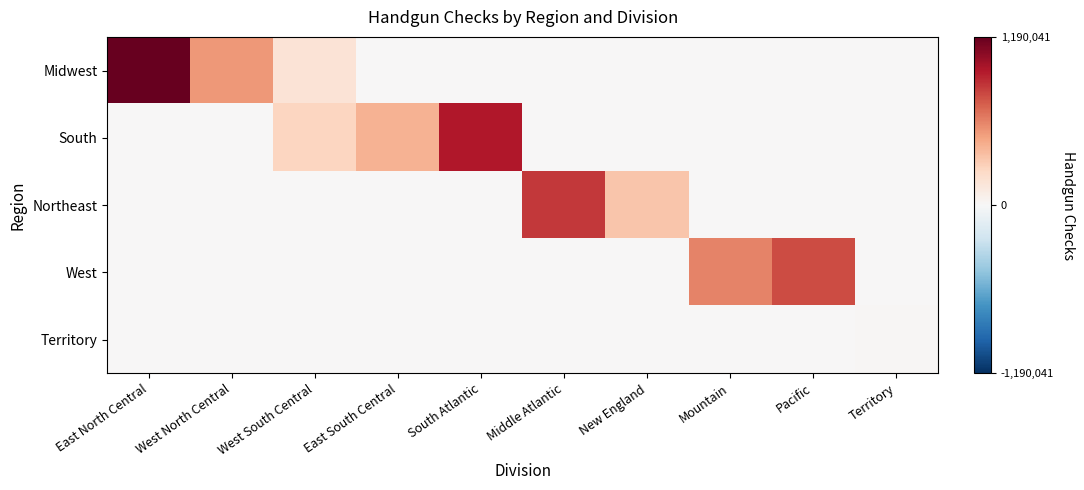

At New England, list the series in order from largest to smallest.

Northeast, Midwest, South, West, Territory